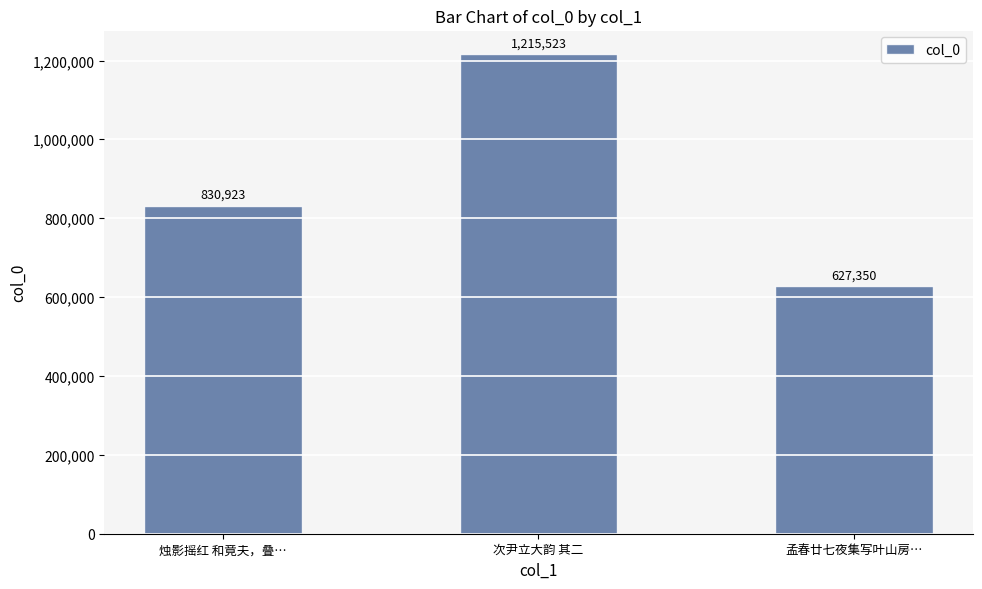

What position from the right is 次尹立大韵 其二?

2